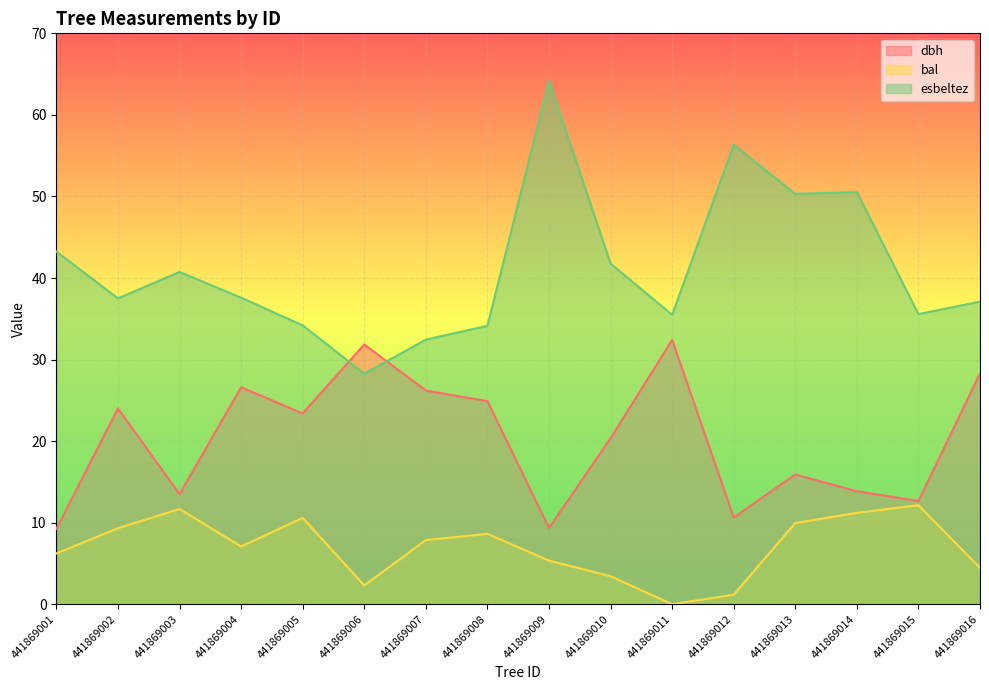

Is it true that dbh equals 17.6 at 441869015?

False